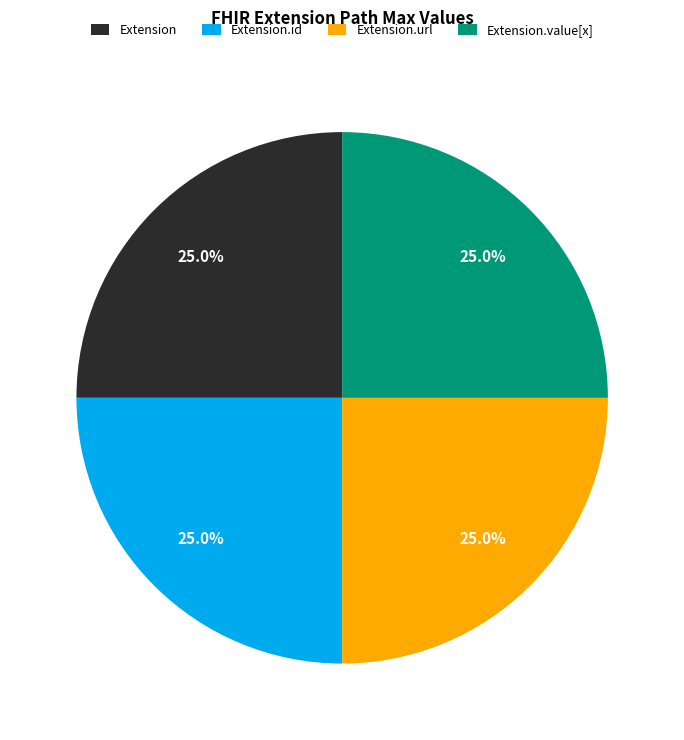

Approximately how many times larger is the value at Extension compared to Extension.id?

1.0